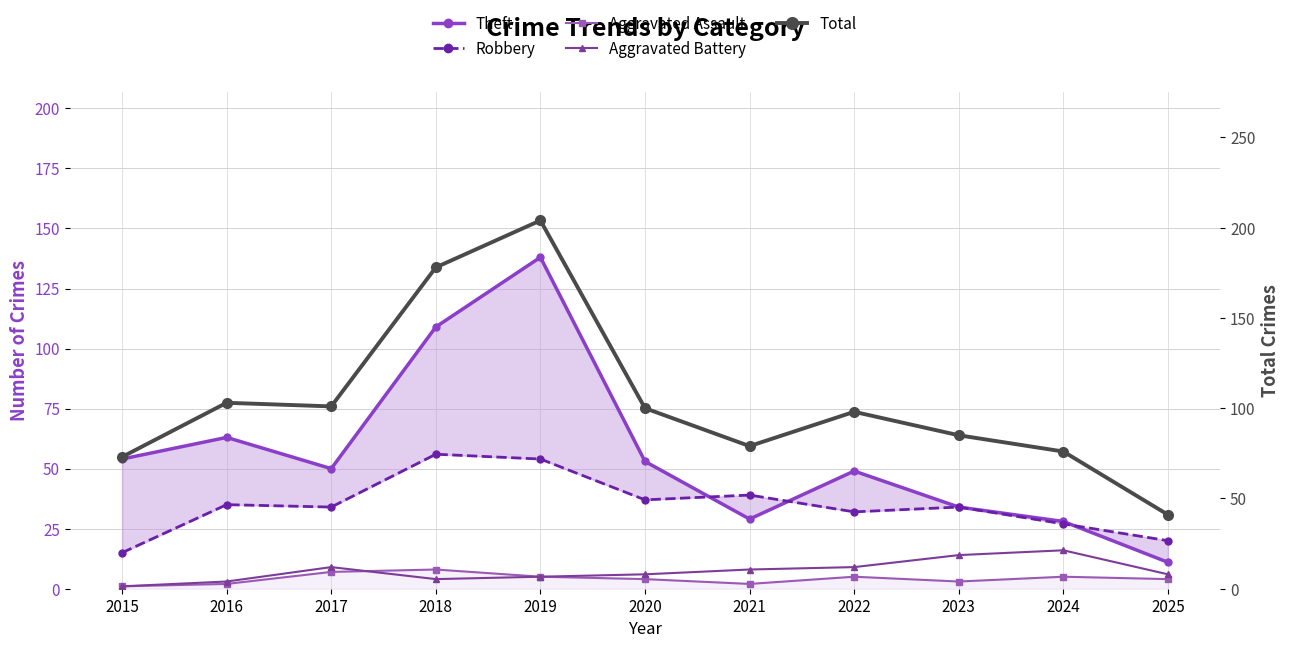

List the labels in order of Theft value, smallest first.

2025, 2024, 2021, 2023, 2022, 2017, 2020, 2015, 2016, 2018, 2019